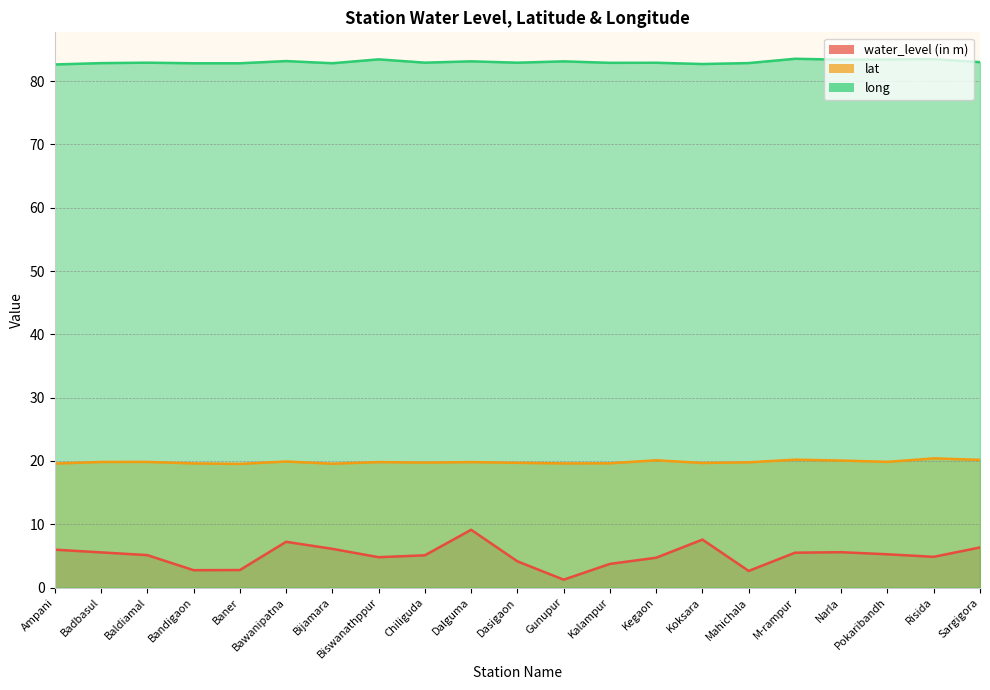

Which category has the lowest value across all series?

Gunupur